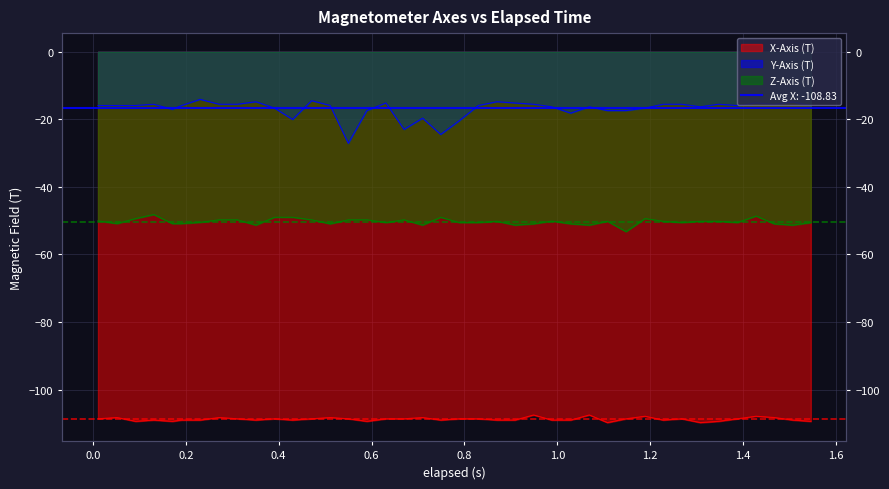

How many values in the Z-Axis (T) series are below -50?

27